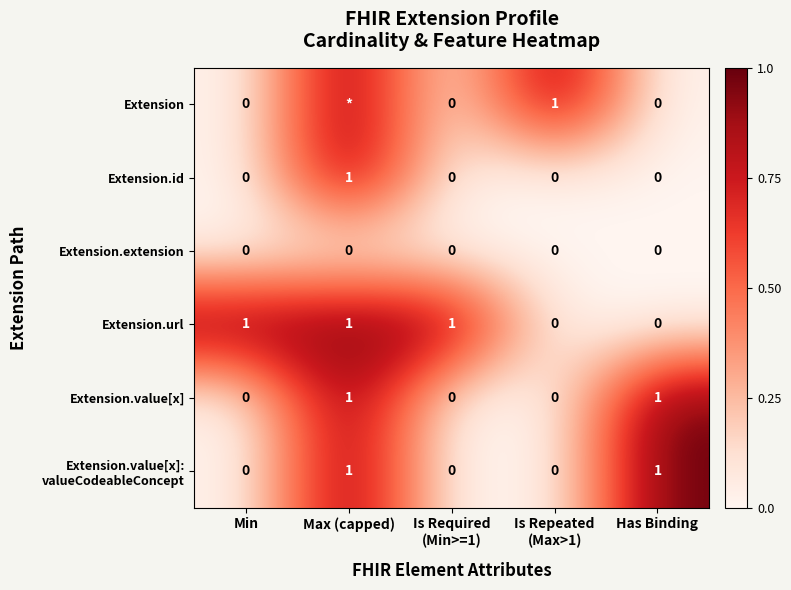

The value of Extension.extension at Max (capped) is 0. True or false?

True